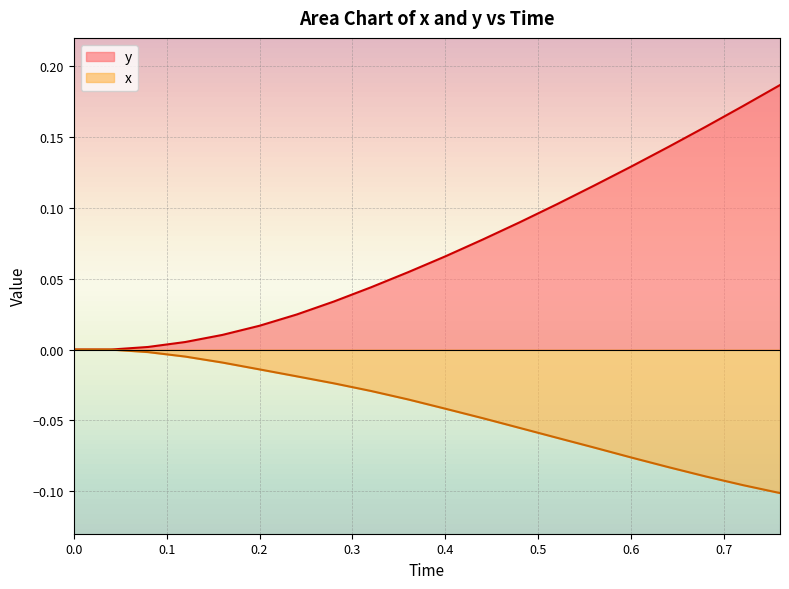

Which series has the largest total across all categories?

y